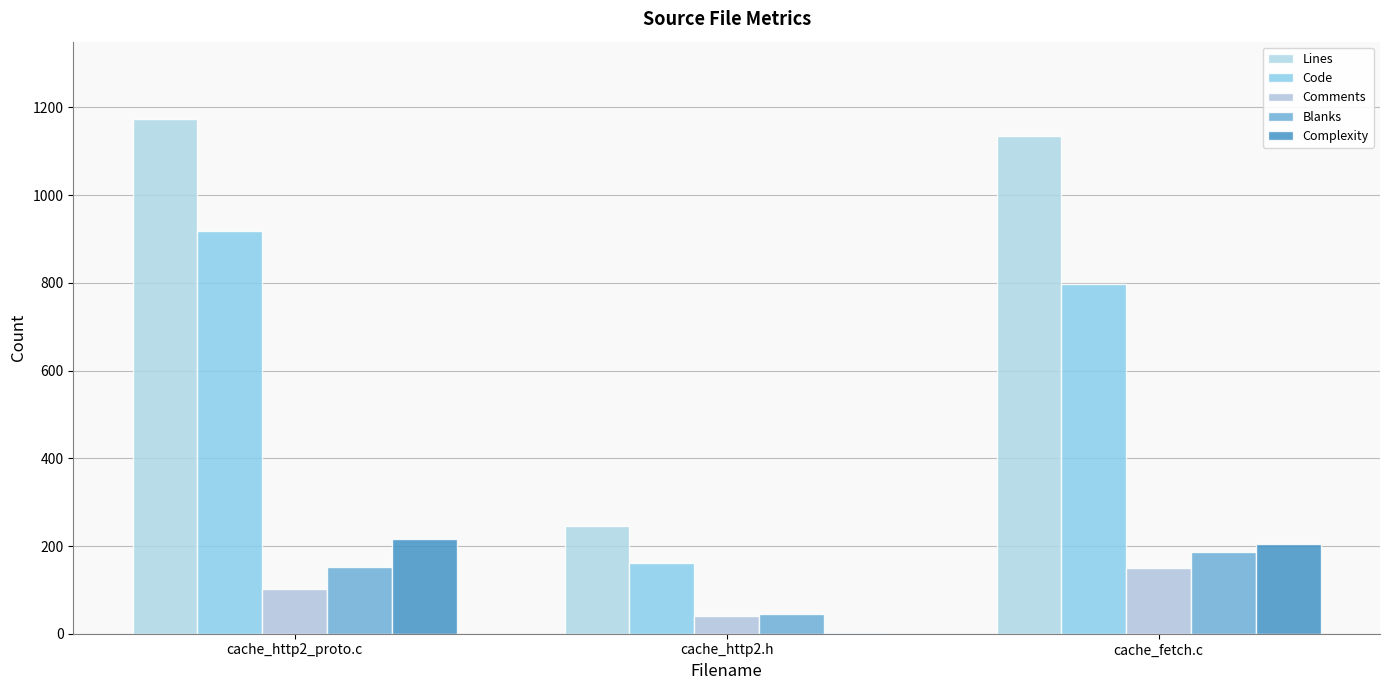

Are the bars horizontal?

No